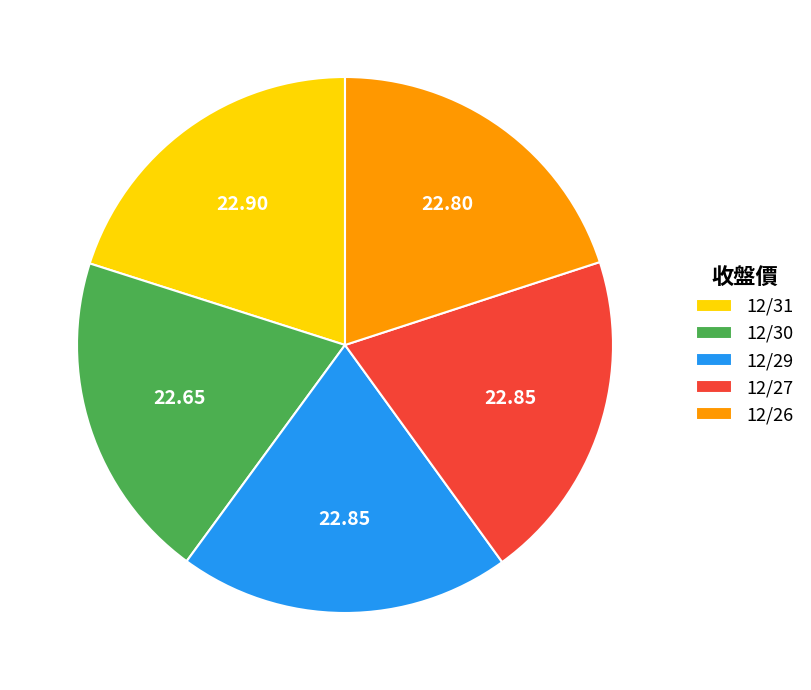

Is there any slice that represents more than half of the pie?

No